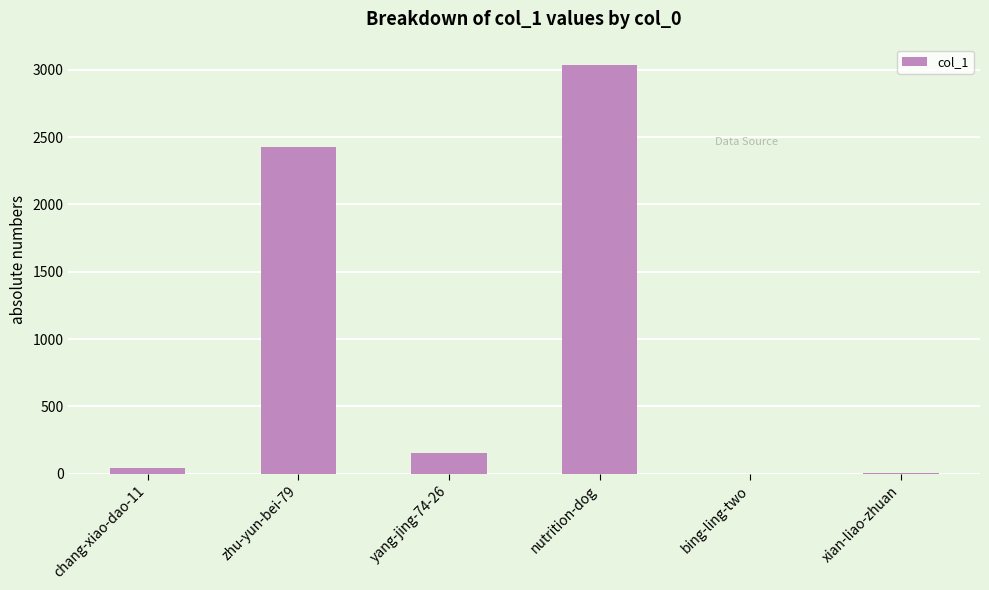

What is the average value?

945